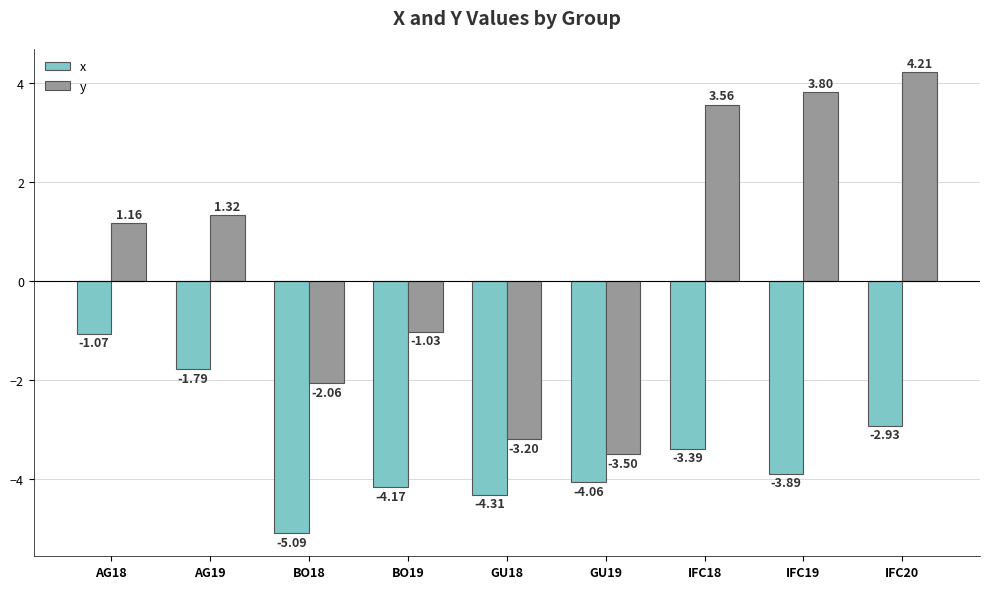

What is the difference between the second highest and second lowest values in the x series?

2.5